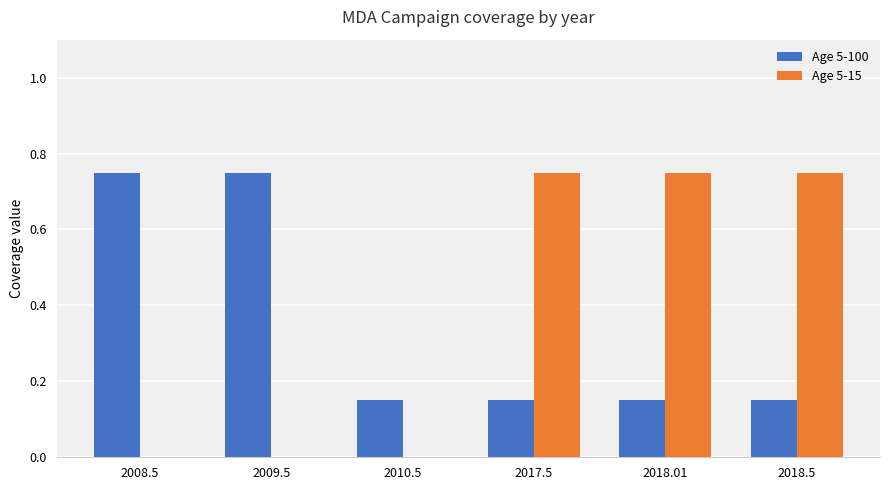

What is the sum of the Age 5-100 values at 2017.5 and 2008.5?

0.9